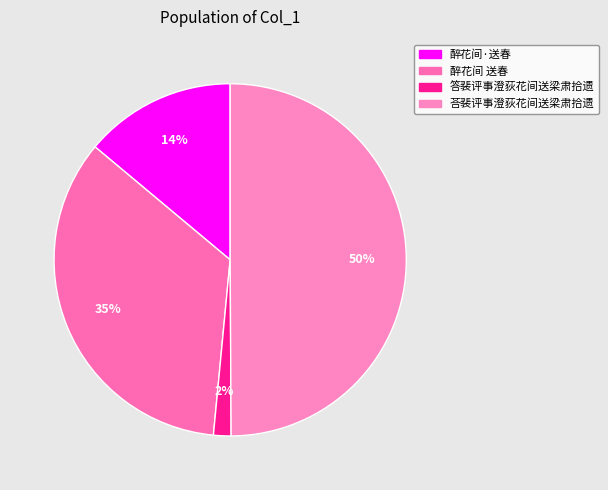

How many segments does this pie chart have?

4